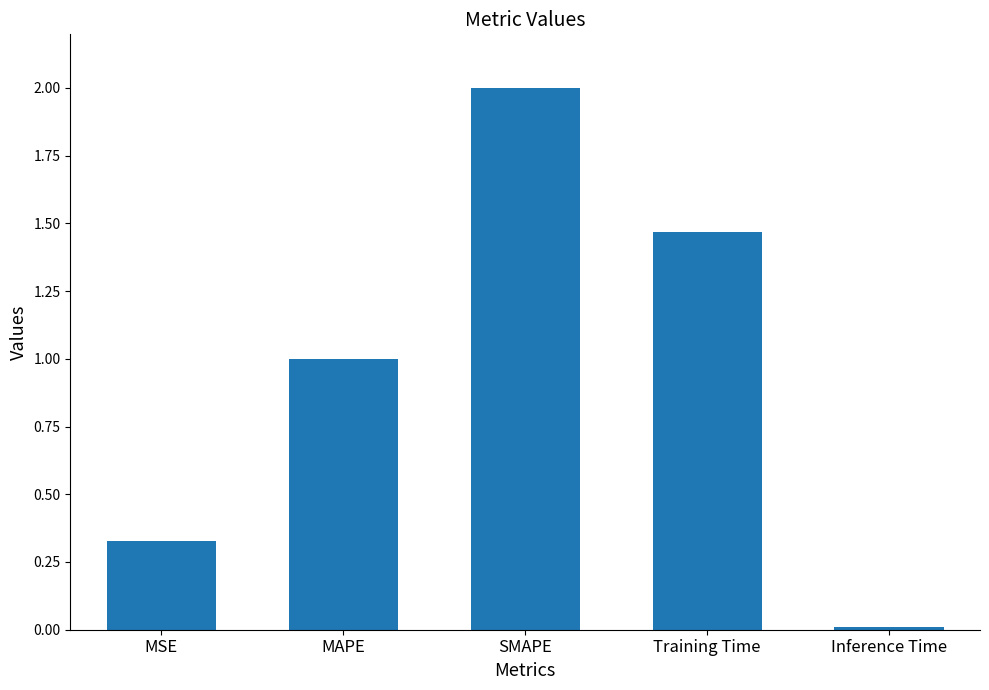

List the labels in order of value, smallest first.

Inference Time, MSE, MAPE, Training Time, SMAPE